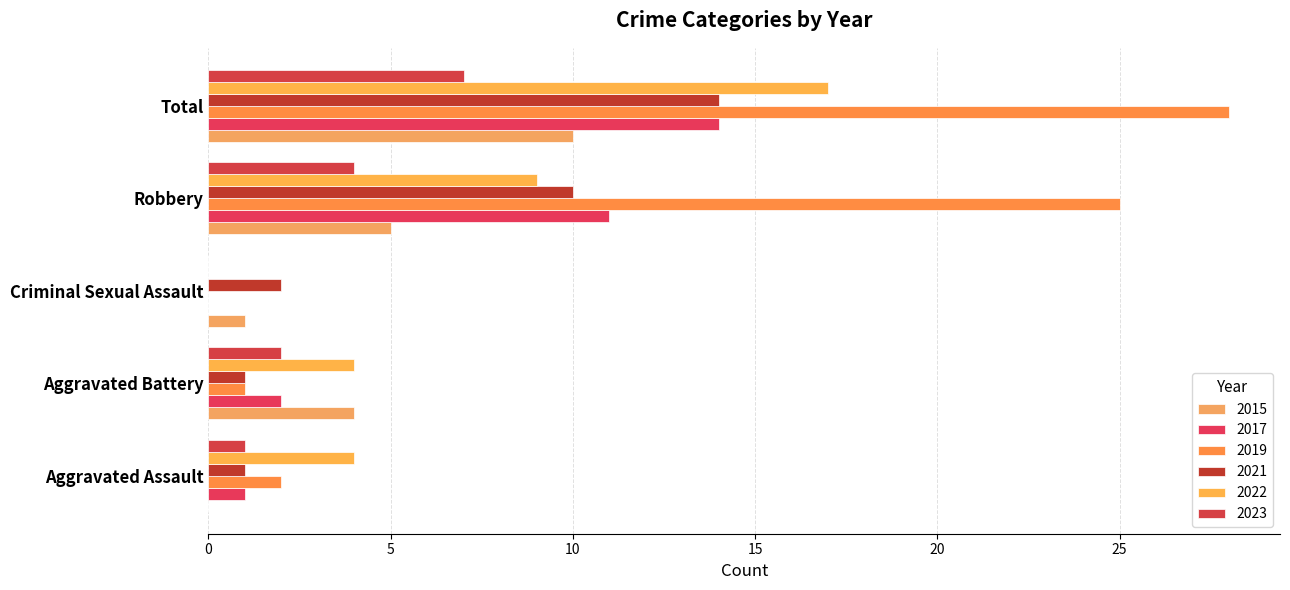

What value does the 2022 series have at Robbery?

9